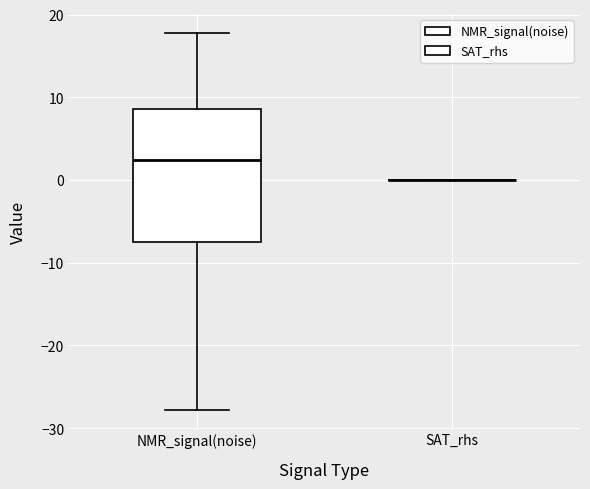

Reading left to right, read every box against the y-axis: the position of its median line, the range the box covers, and the ends of its whiskers. The values are not printed on the chart, so give them approximately, as read against the axis.

NMR_signal(noise): median 2, box -7 to 9, whiskers -28 to 18
SAT_rhs: box collapsed to a line at 0, whiskers 0 to 0